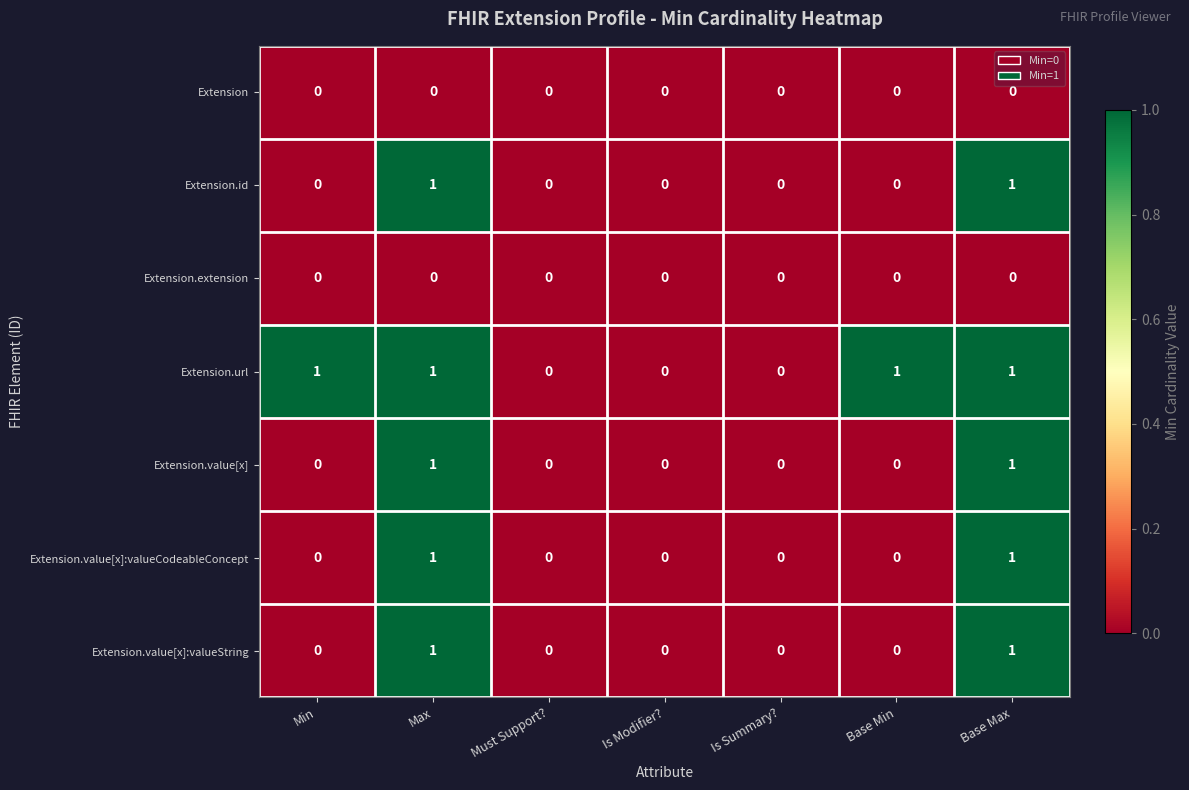

What is the total value across all series at Max?

5